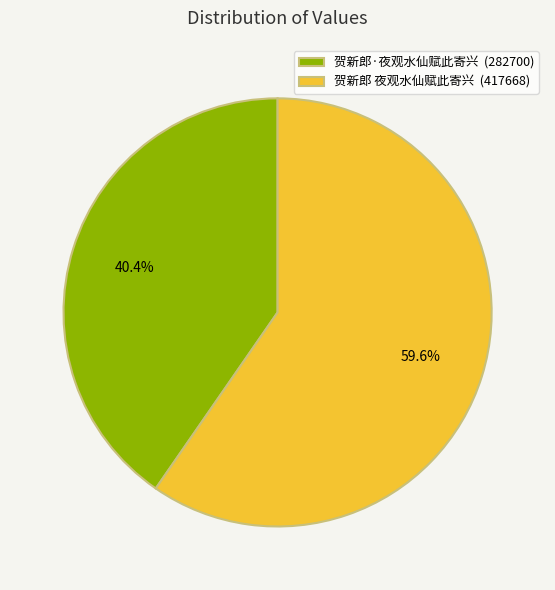

Which category has the biggest portion of the pie?

贺新郎 夜观水仙赋此寄兴